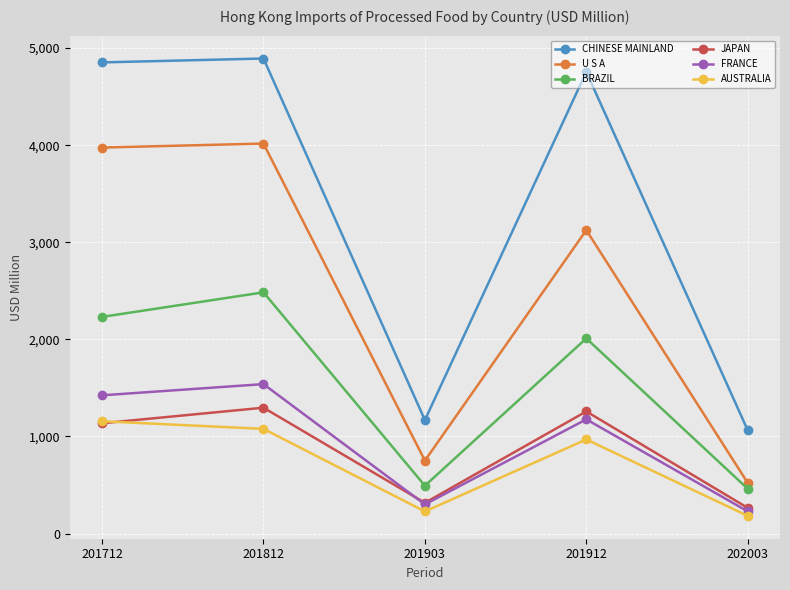

At how many categories does at least one series exceed 2452?

3